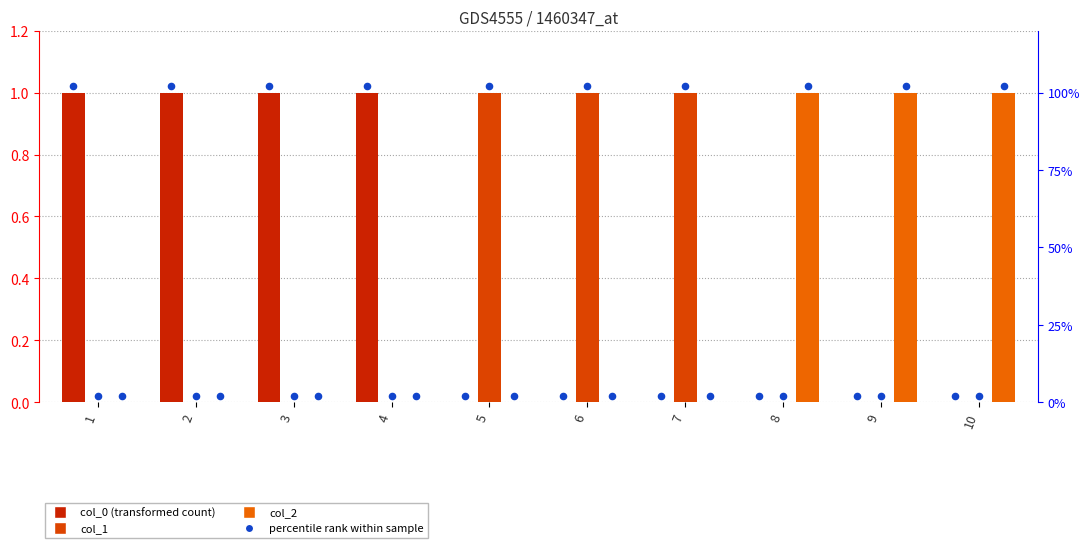

At which category is the sum across all series the highest?

1